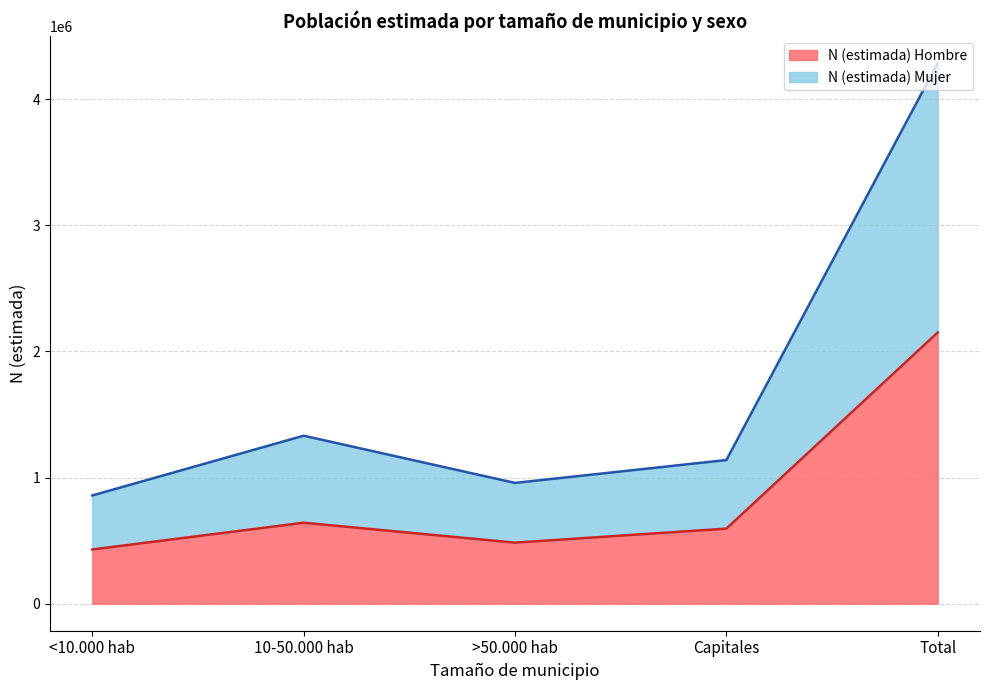

At which category does N (estimada) Total reach its first local peak?

10-50.000 hab